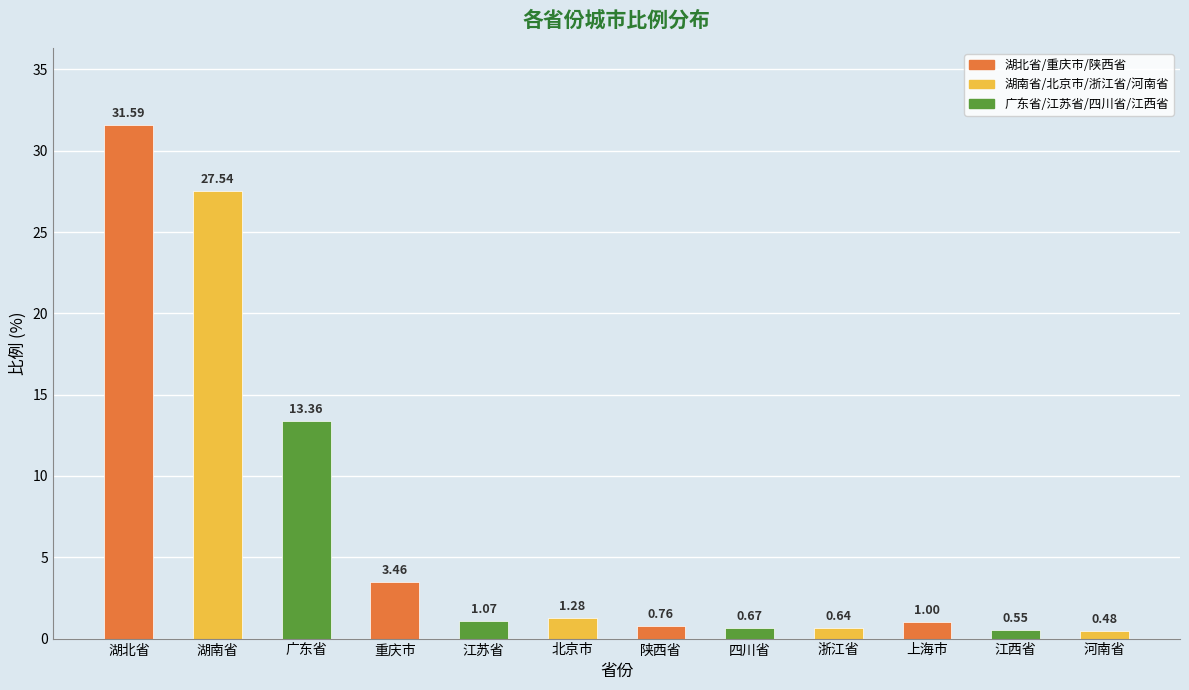

What is the ratio of the value at 重庆市 to the value at 北京市?

2.7